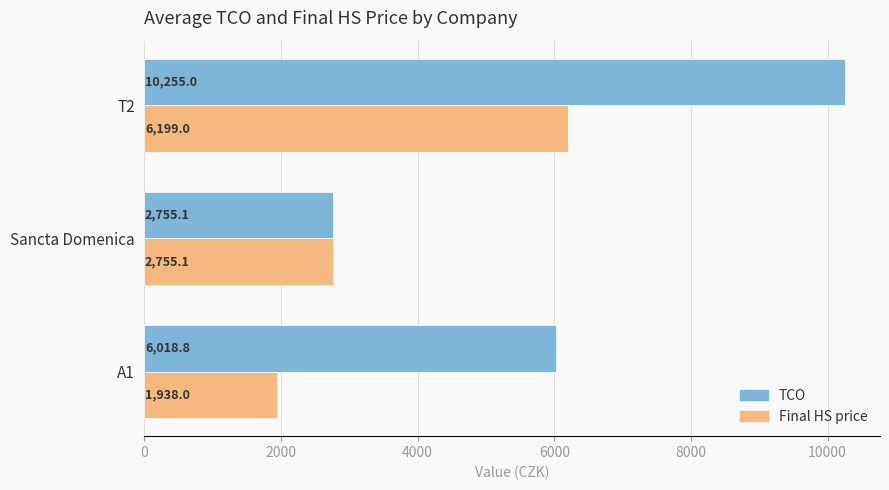

The value of Final HS price at A1 is 618.6. True or false?

False